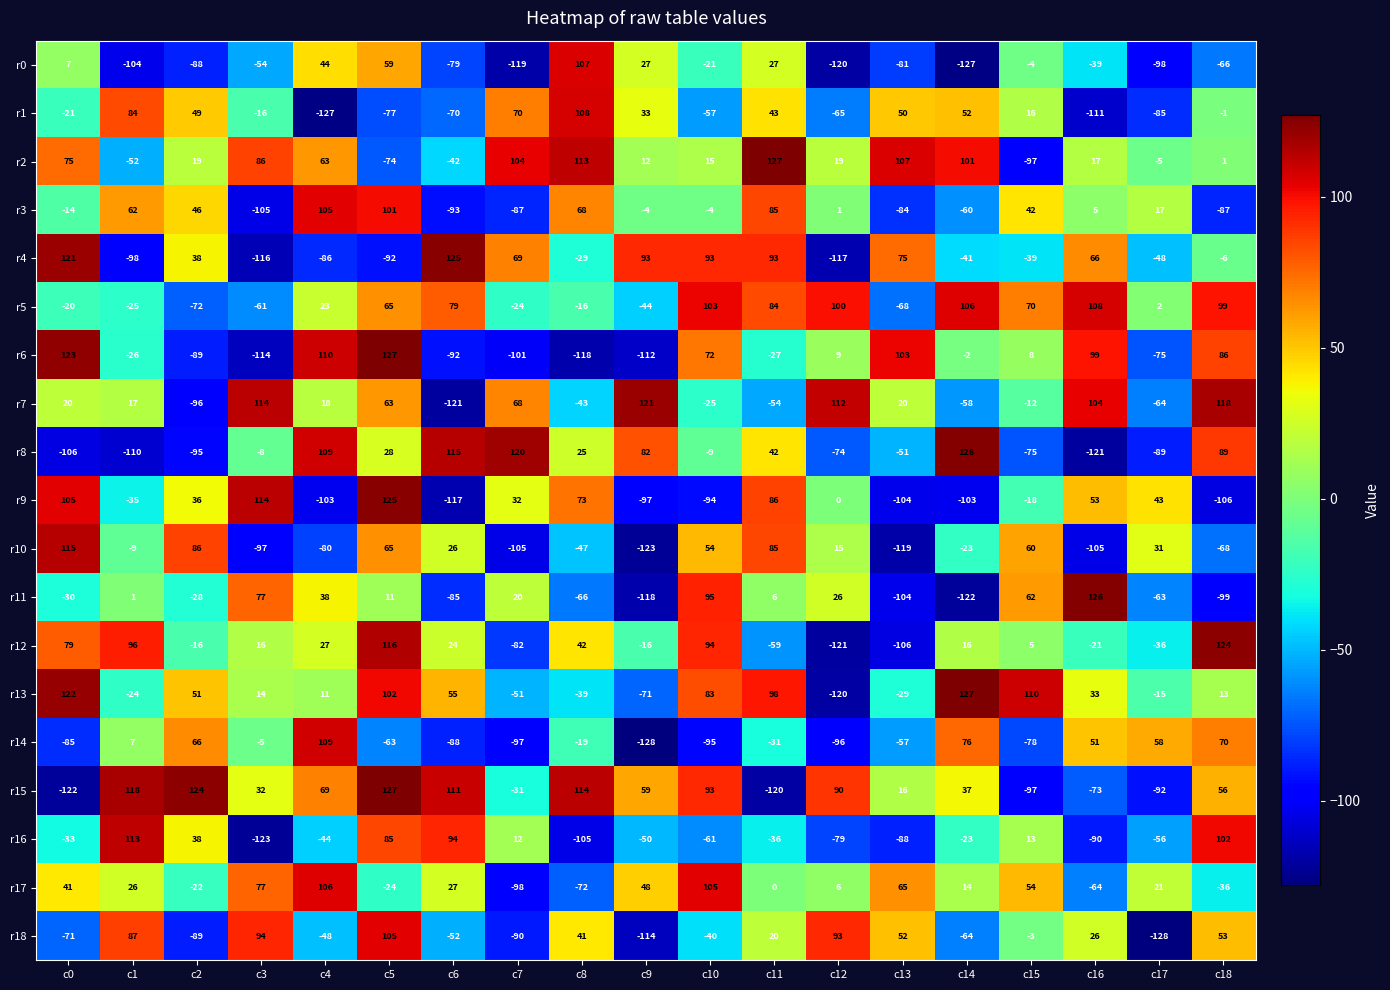

How many series are shown in this chart?

19